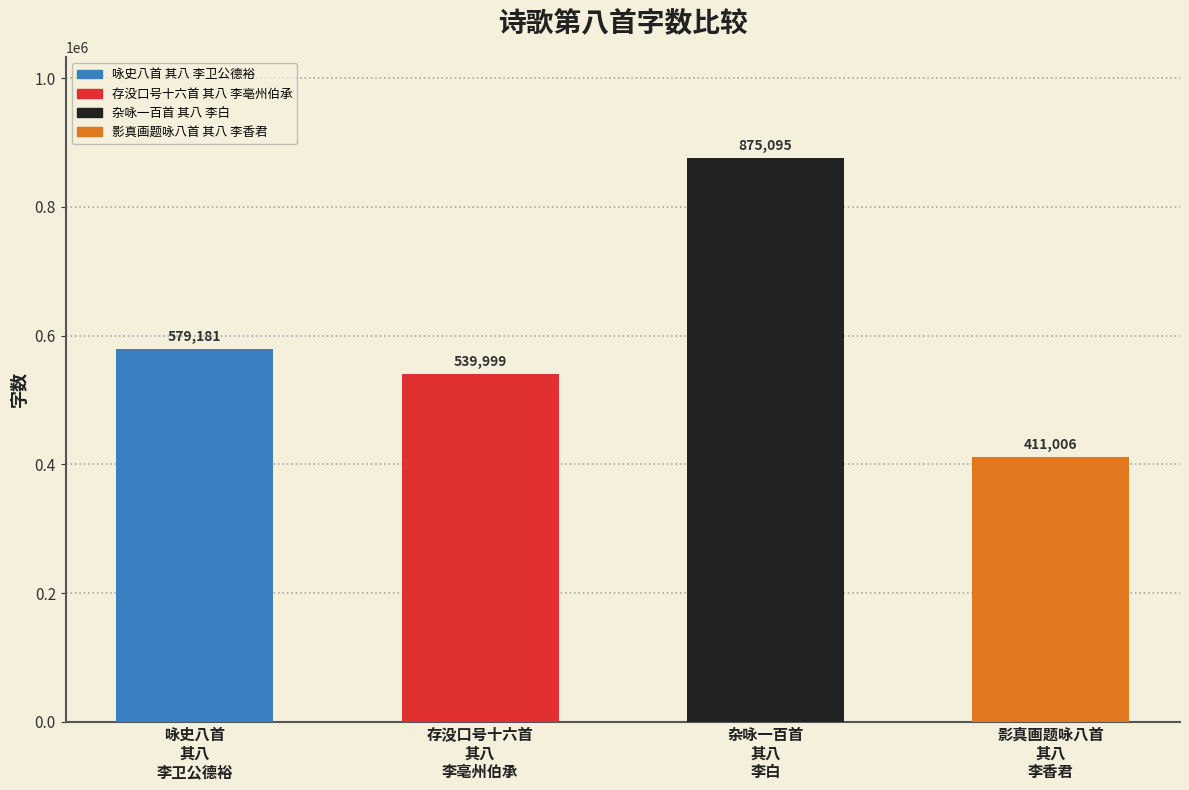

What is the difference between the second highest and minimum values?

168175